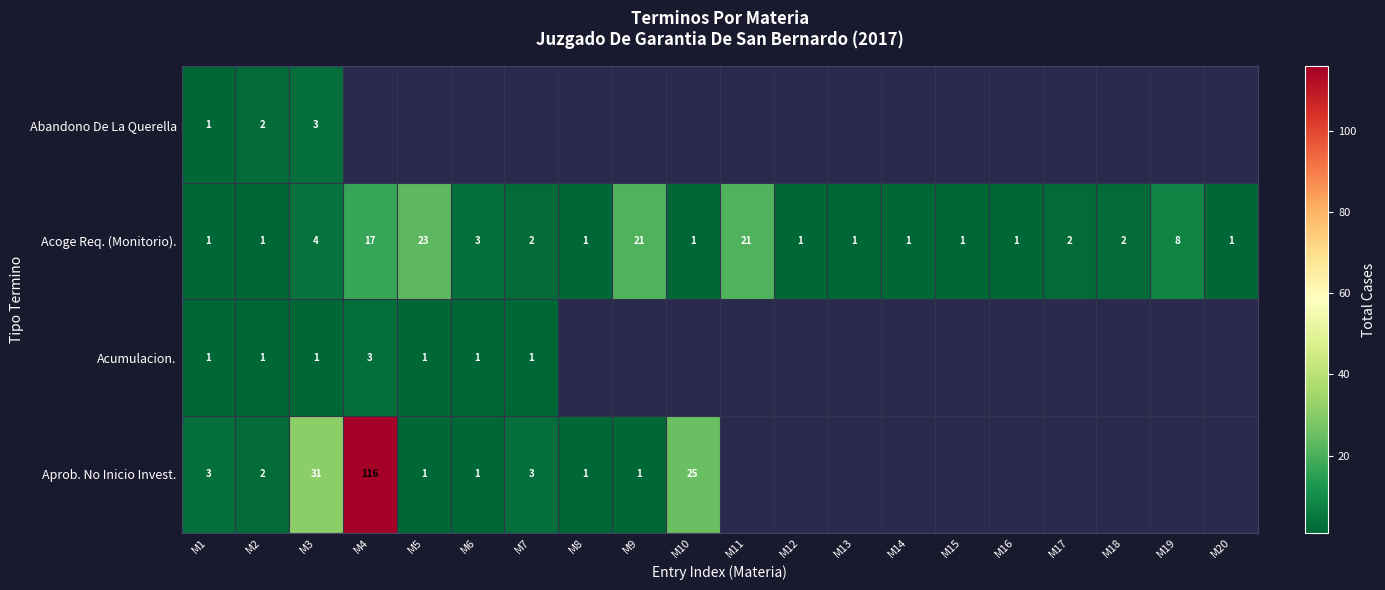

At which category is the sum across all series the highest?

M3